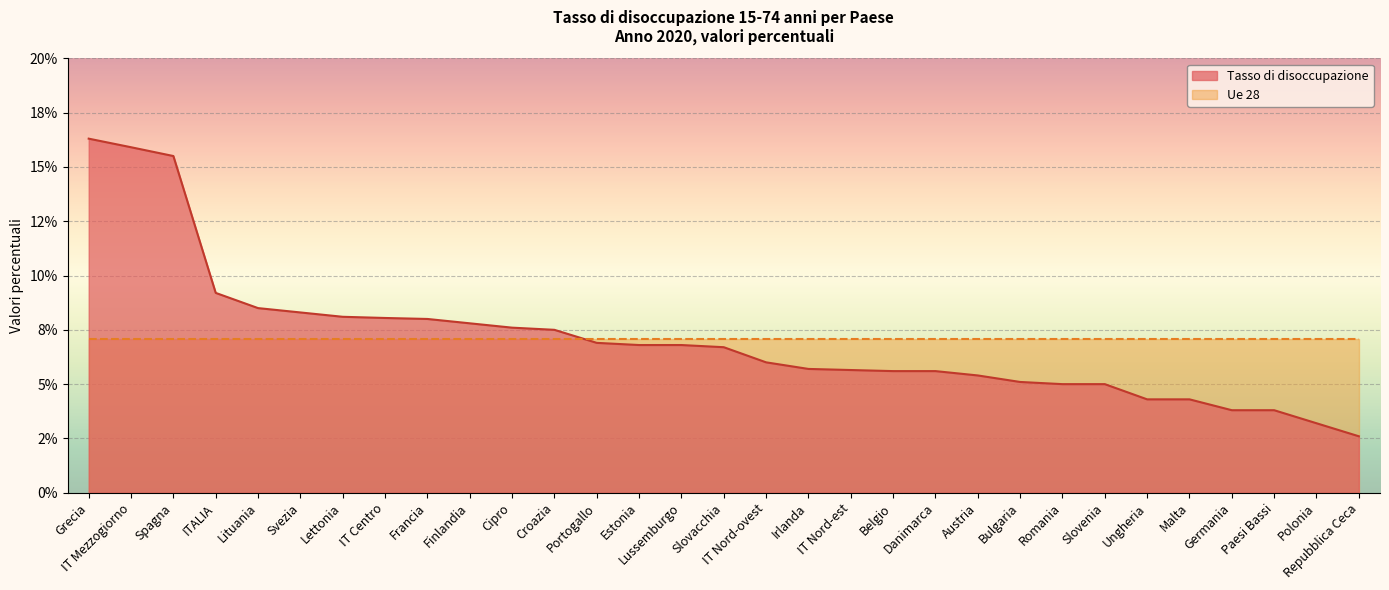

What is the change in value from IT Mezzogiorno to Irlanda?

-10.2